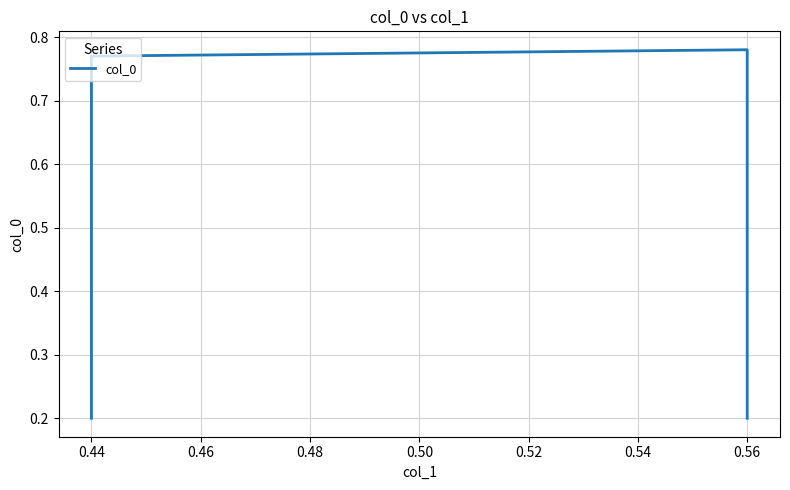

Between 0.44 and 0.56, which is larger?

0.44